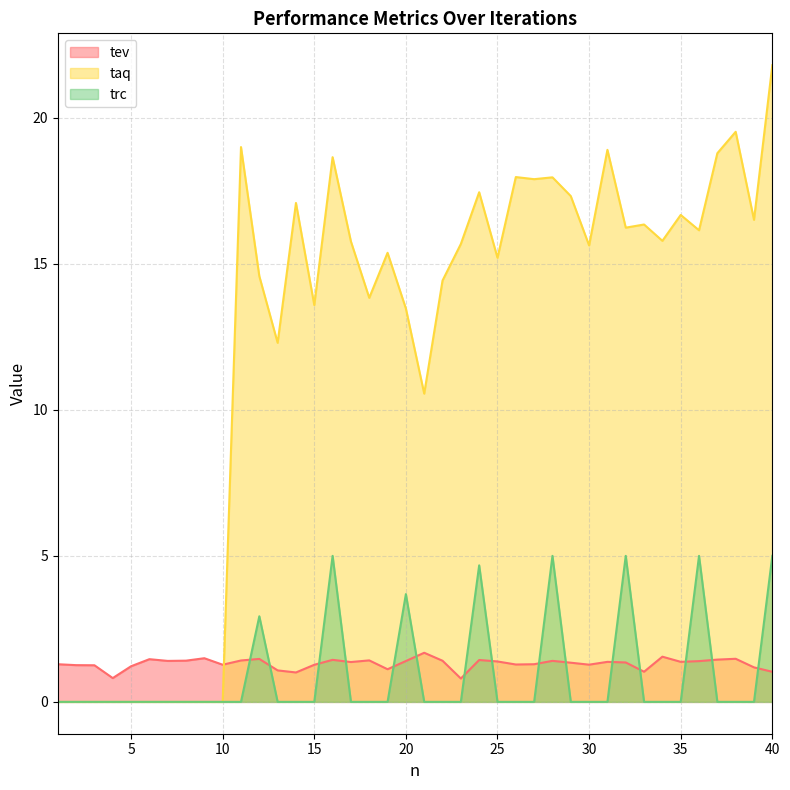

Rank the series by their maximum value, from highest to lowest.

taq, trc, tev